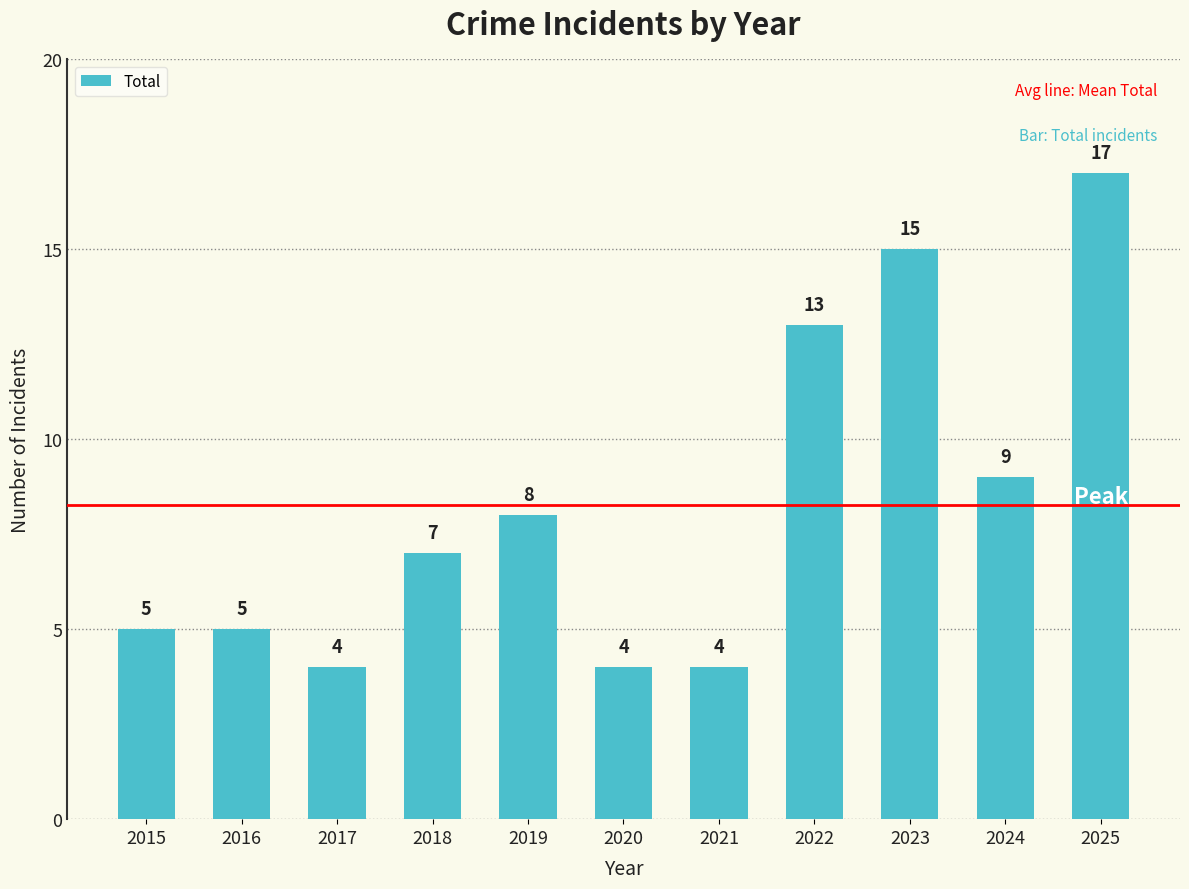

What is the average value?

8